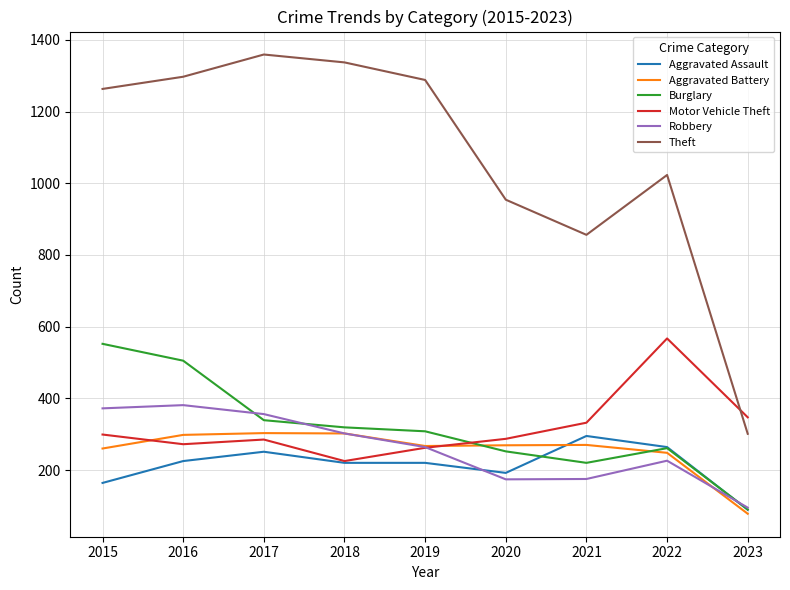

At which category is the sum across all series the highest?

2016